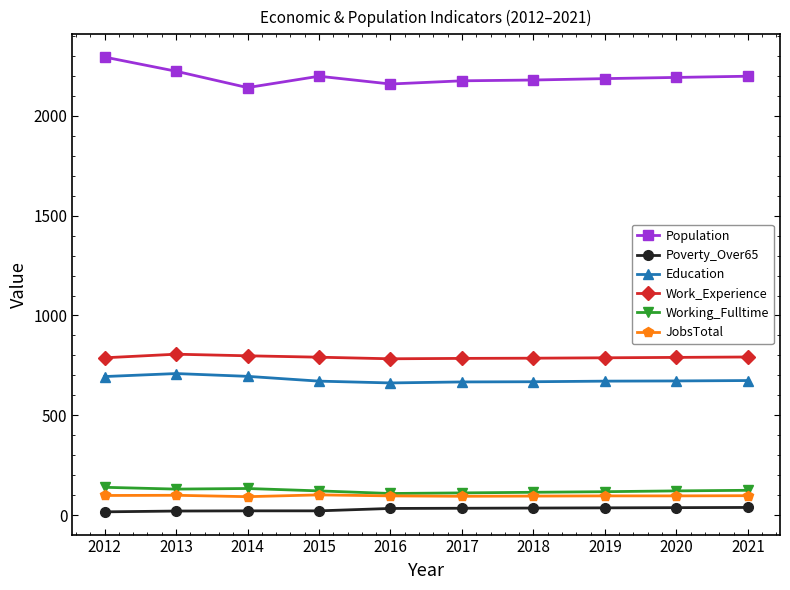

True or false: Education and Poverty_Over65 cross at least once.

False